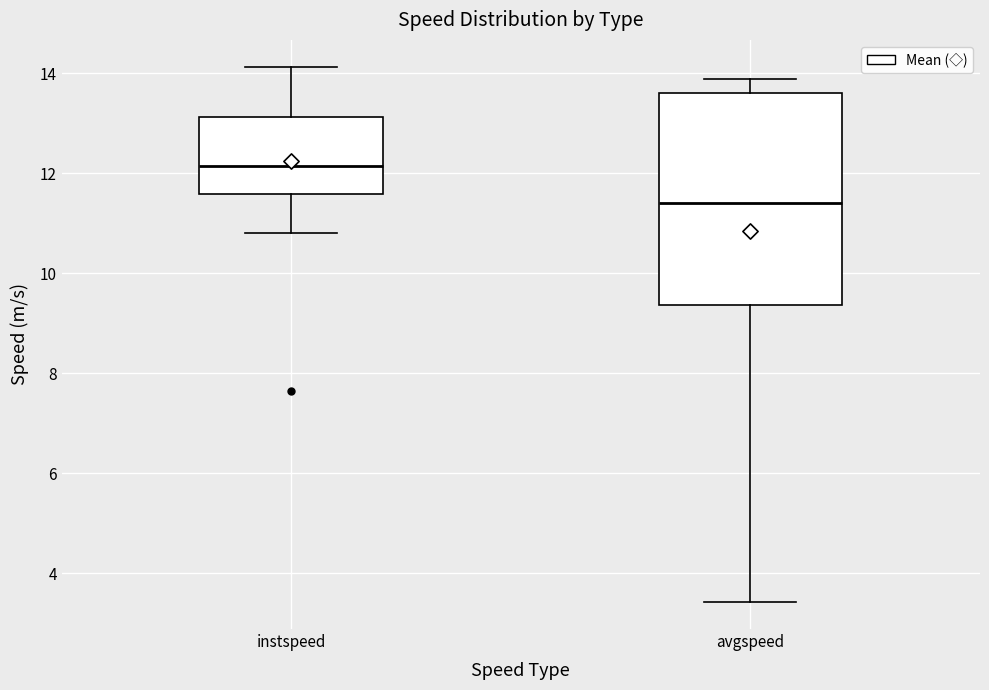

Which box's median line is the highest?

instspeed